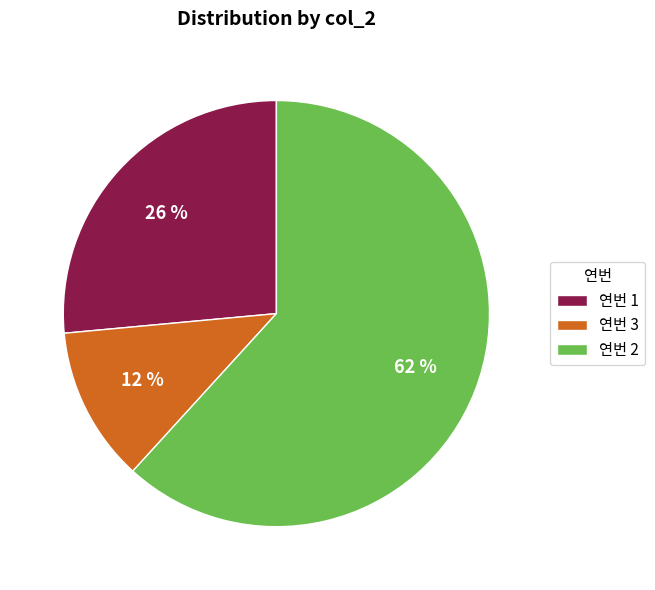

How many segments does this pie chart have?

3